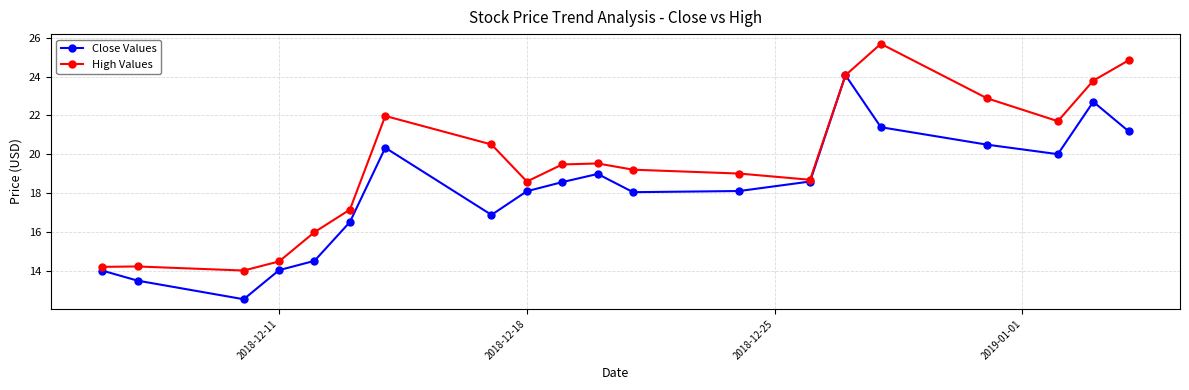

In Close Values, how many points are lower than both neighbors (excluding endpoints)?

4